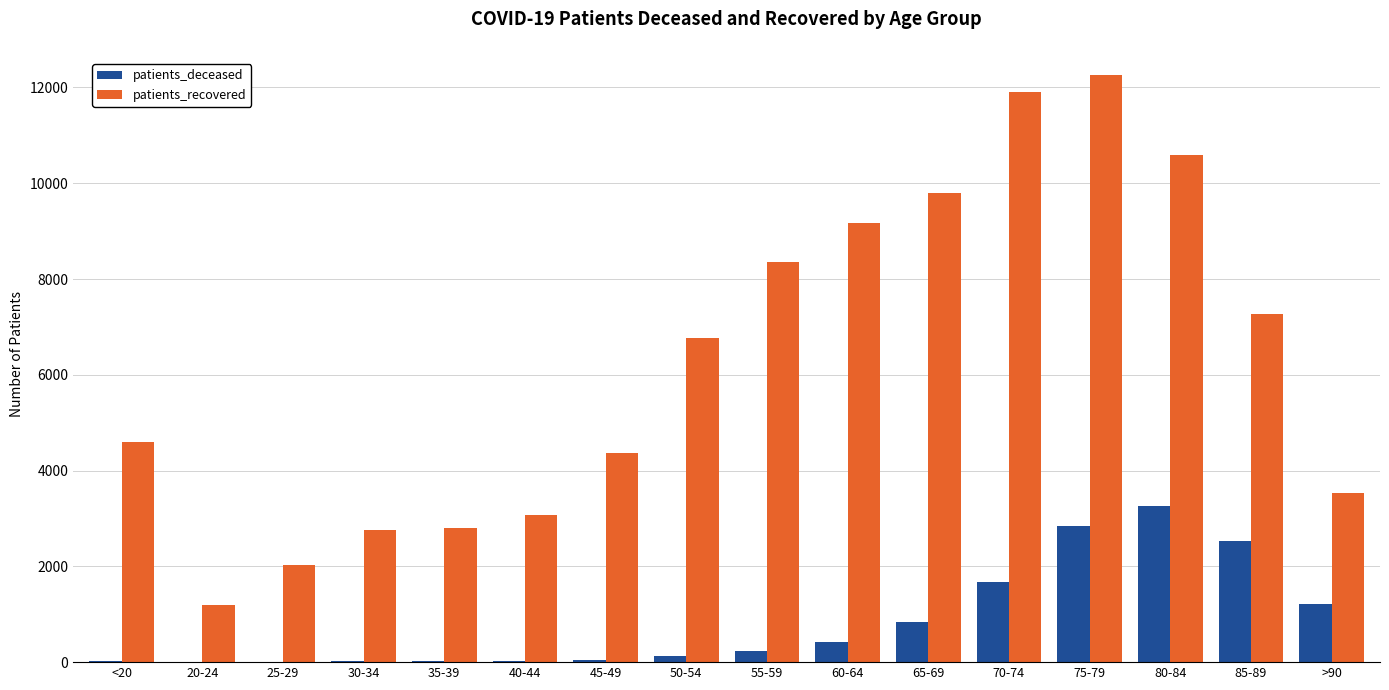

Between 75-79 and >90, which series saw the biggest shift?

patients_recovered